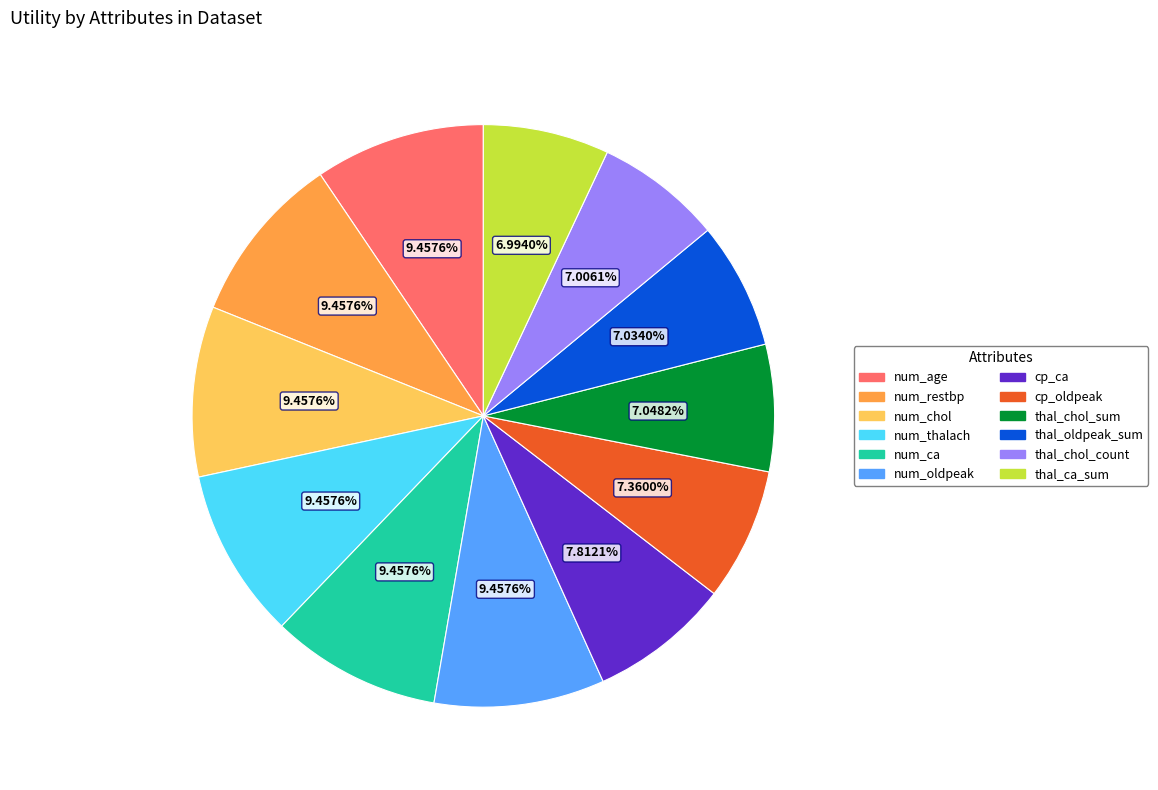

To the nearest percent, what is the difference between the largest and smallest slice percentages?

2%